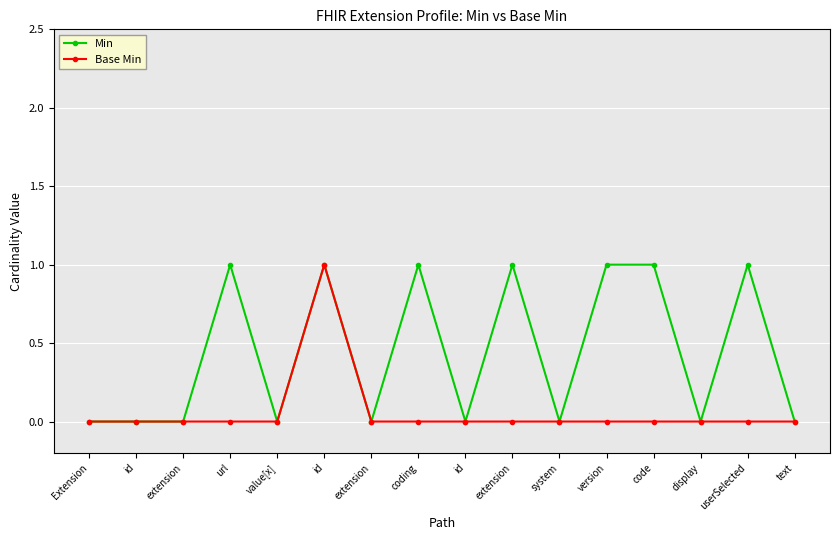

Is it true that Min equals 2 at extension?

False